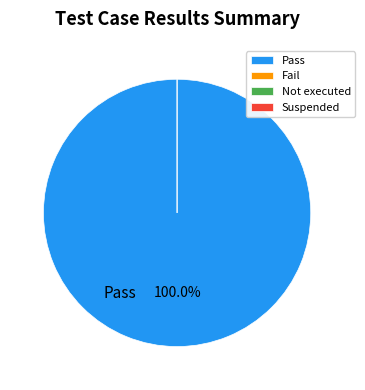

Rank the categories by value from lowest to highest.

Fail, Not executed, Suspended, Pass